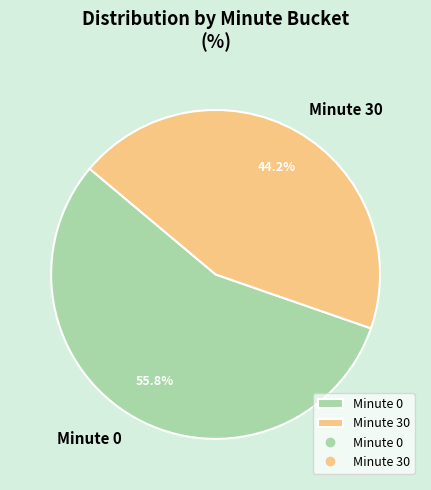

Is the sum of Minute 30 and Minute 0 greater than half?

Yes